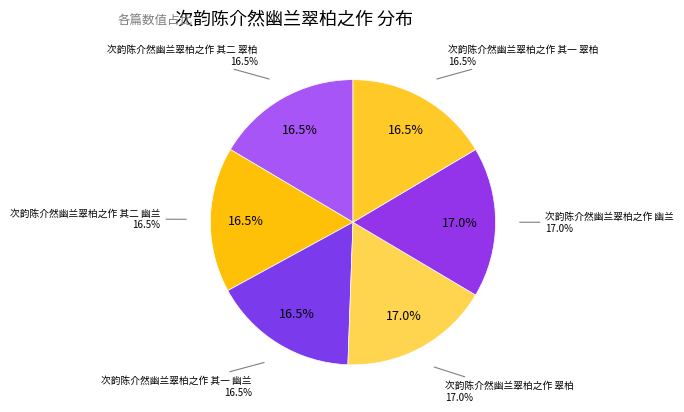

True or false: 次韵陈介然幽兰翠柏之作 其二 翠柏 accounts for 16% of the total.

True